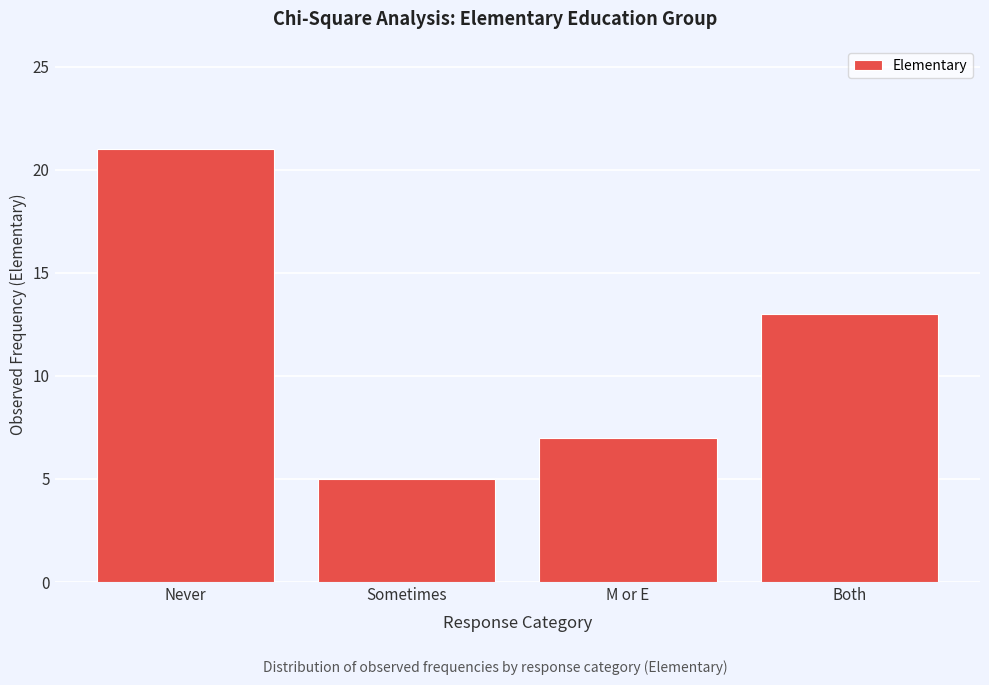

Reading right to left, extract all data points from this chart.

Both=13	M or E=7	Sometimes=5	Never=21